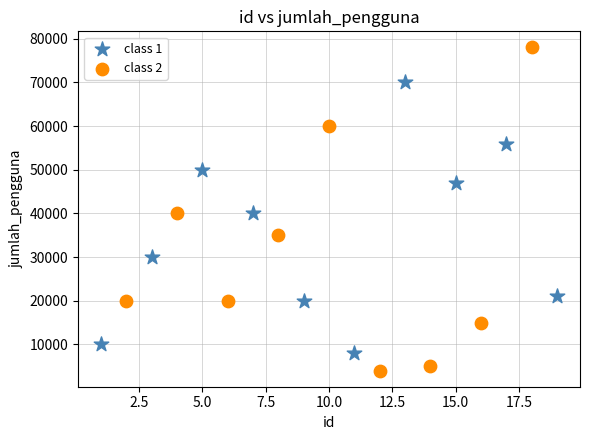

Which series contains the lowest Y value?

class 2